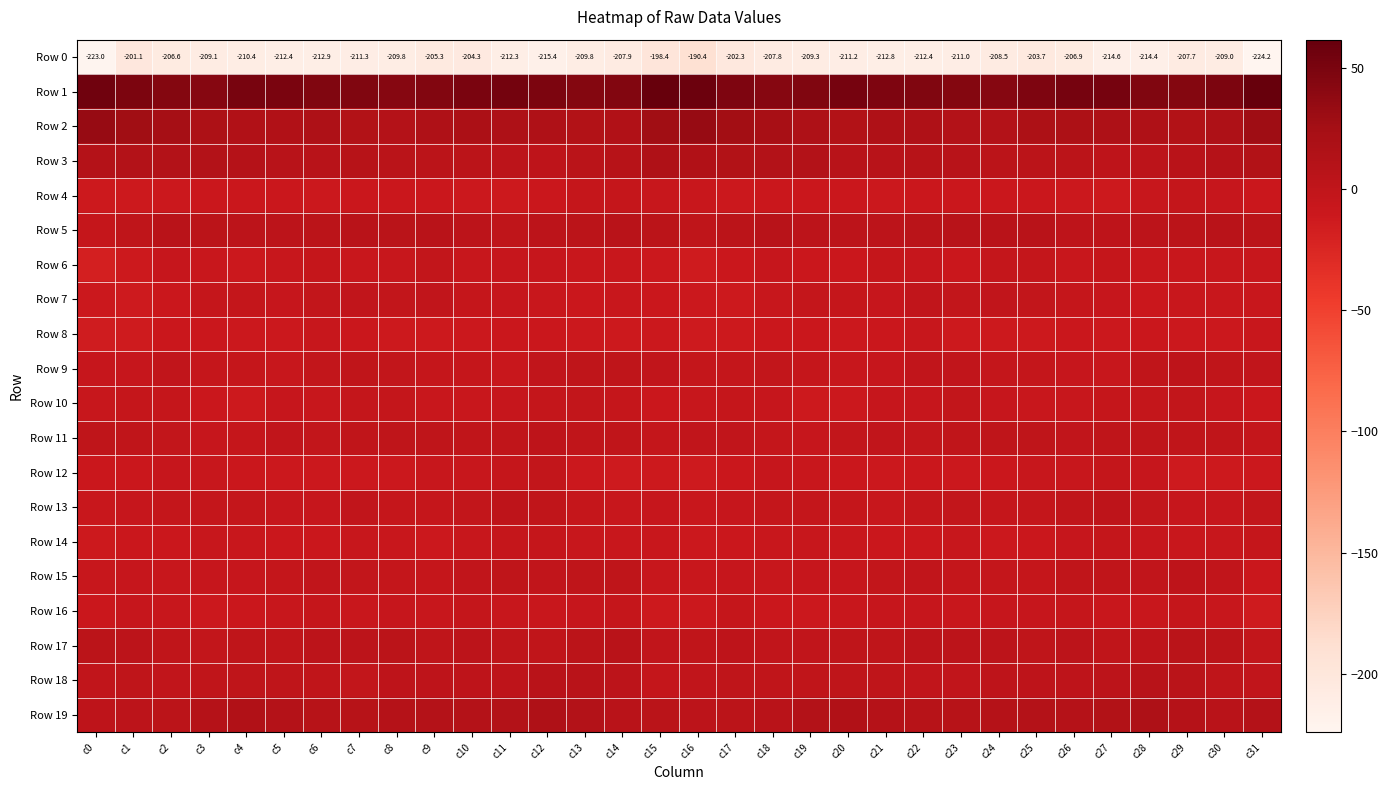

Which category has the lowest value across all series?

c31